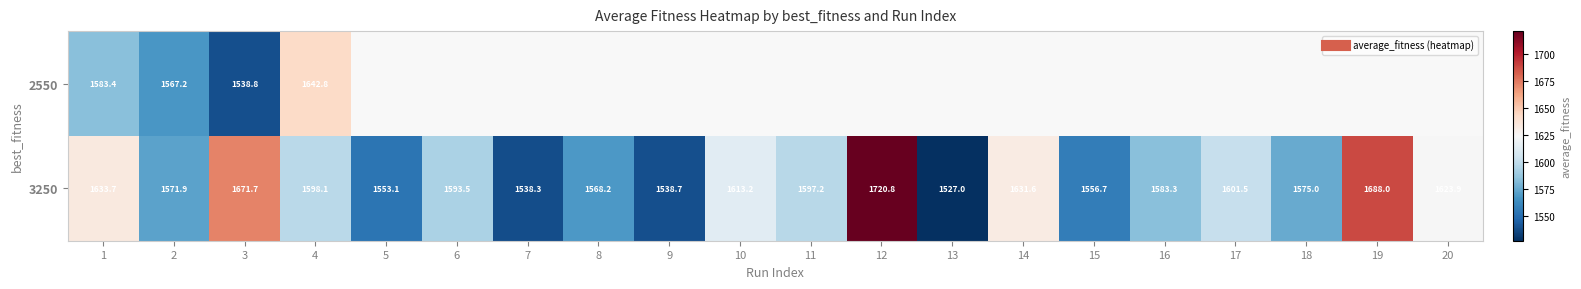

The 3250 series shows 1597.2 at 11. True or false?

True